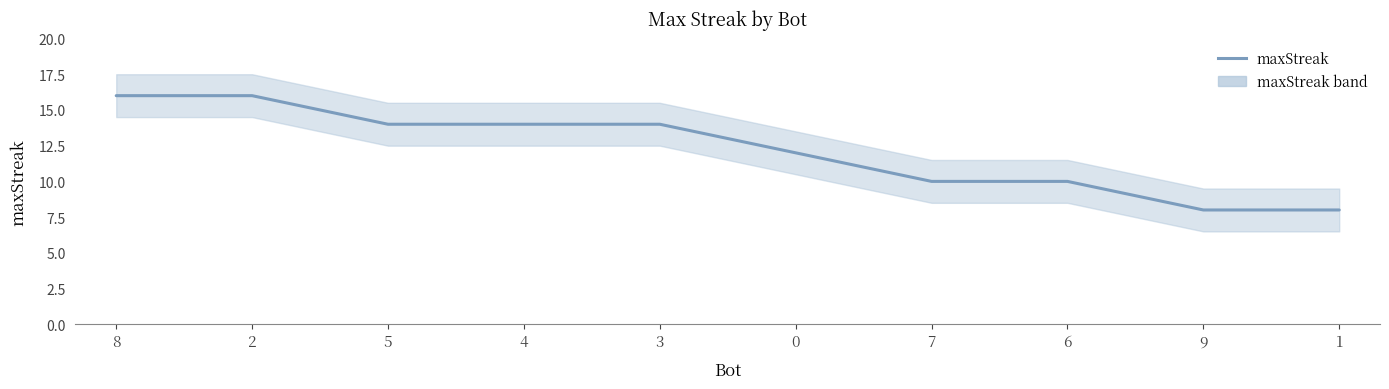

What is the ratio of the value at 1 to the value at 2?

0.5